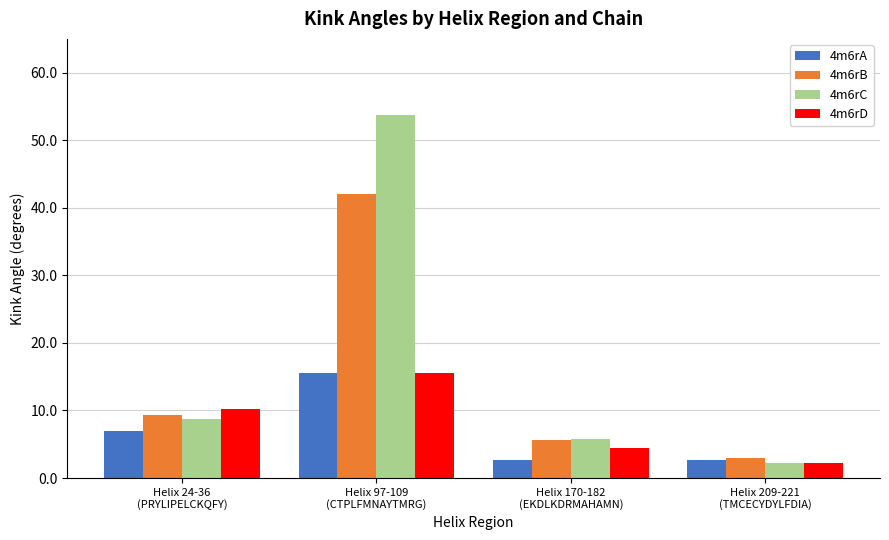

Is the value of 4m6rD at Helix 170-182
(EKDLKDRMAHAMN) greater than the value of 4m6rC at Helix 170-182
(EKDLKDRMAHAMN)?

No